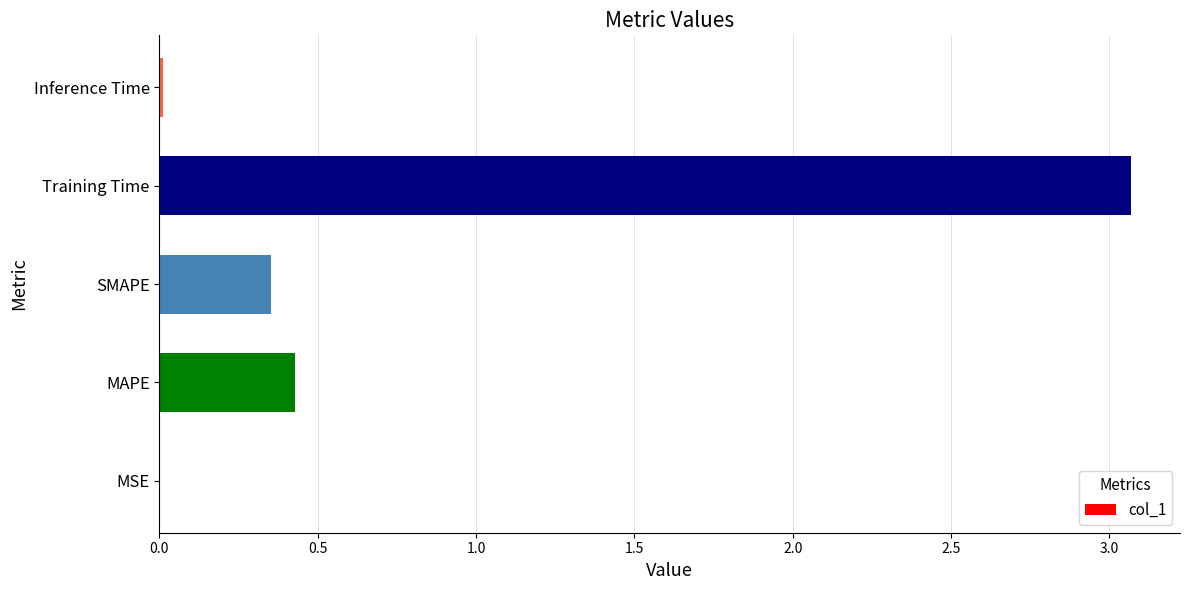

Where is the data nearest to the value 1?

MAPE